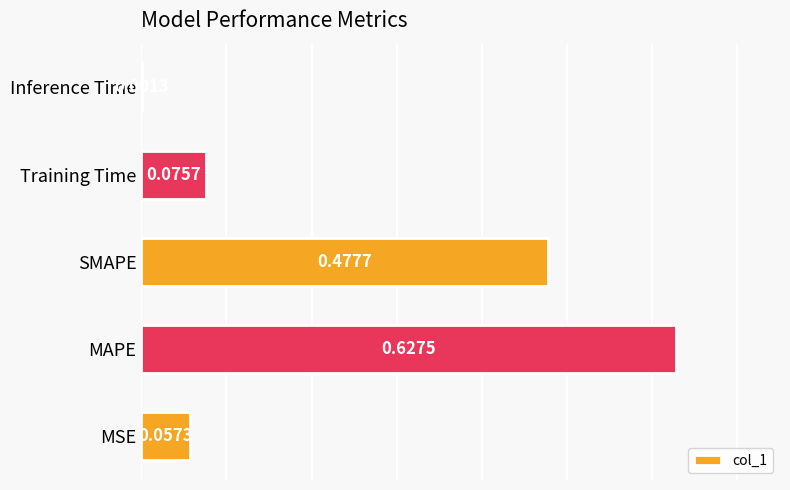

What is the change in value from SMAPE to Inference Time?

-0.5